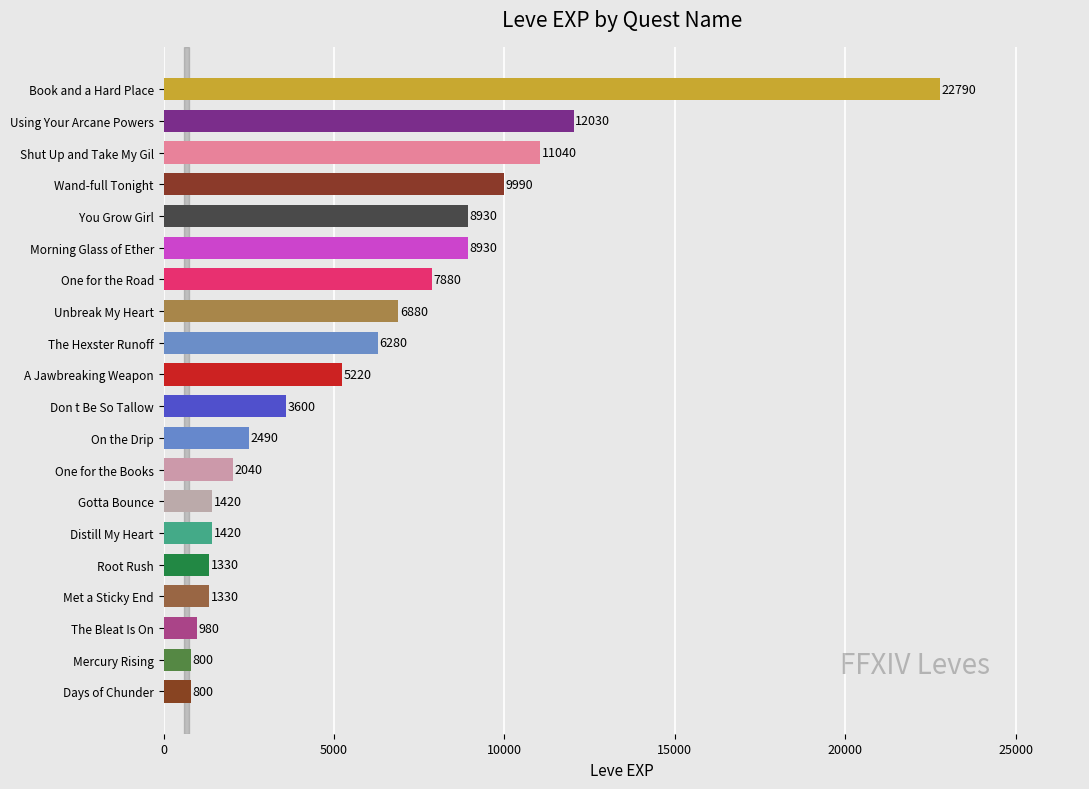

Reading top to bottom, transcribe all the data shown in this chart.

22790	12030	11040	9990	8930	8930	7880	6880	6280	5220	3600	2490	2040	1420	1420	1330	1330	980	800	800